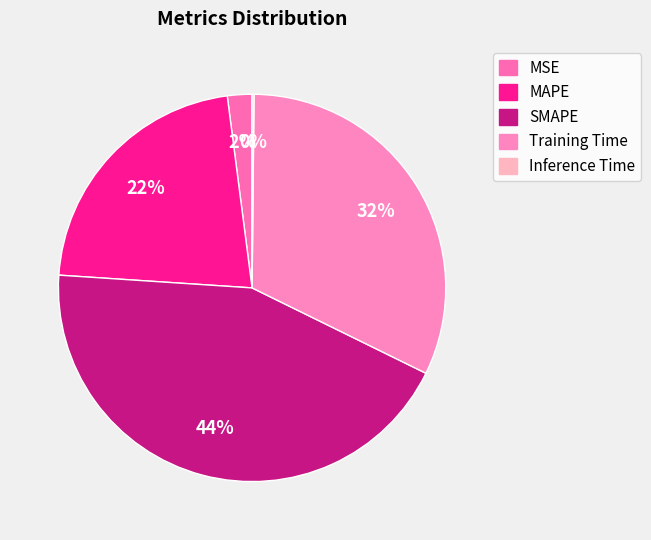

How much of the chart is everything except Training Time?

67.9%